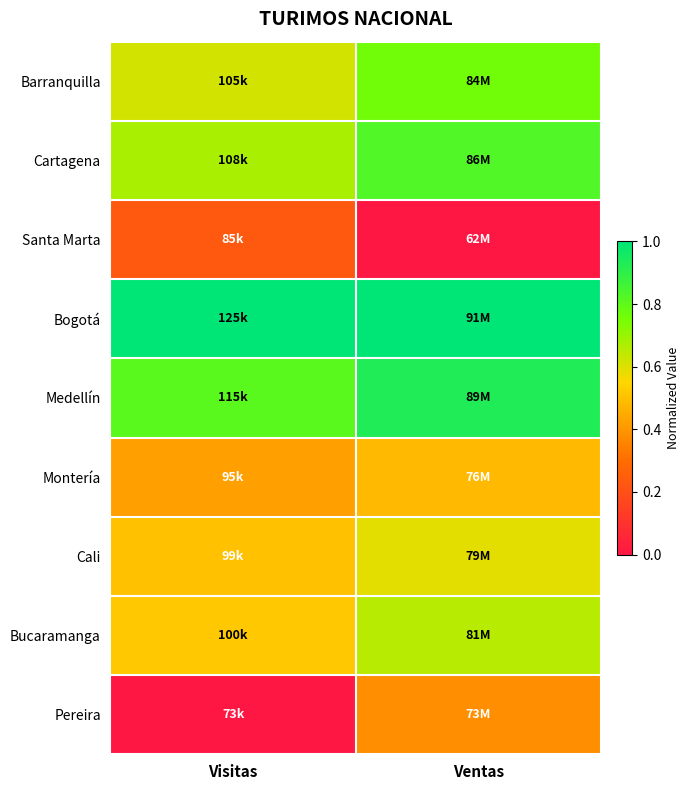

At which category is the sum across all series the highest?

Ventas